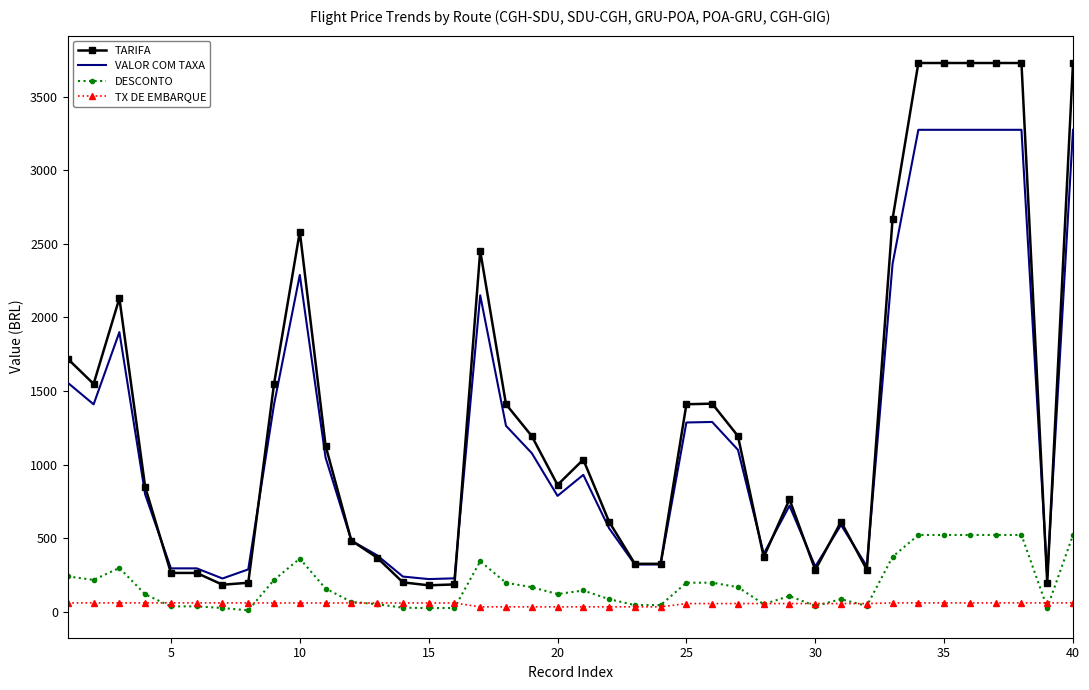

True or false: TARIFA and DESCONTO cross at least once.

False